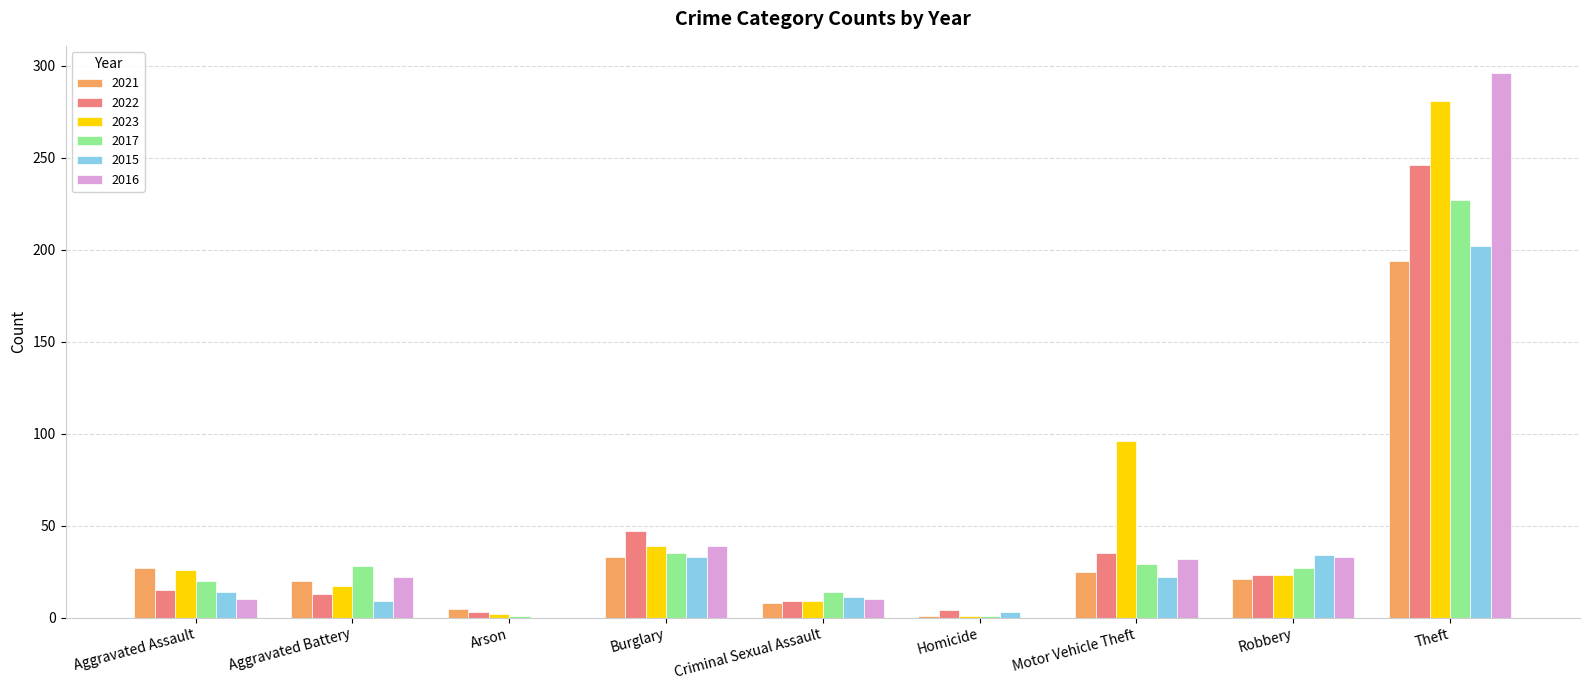

What is the maximum value for 2017?

227